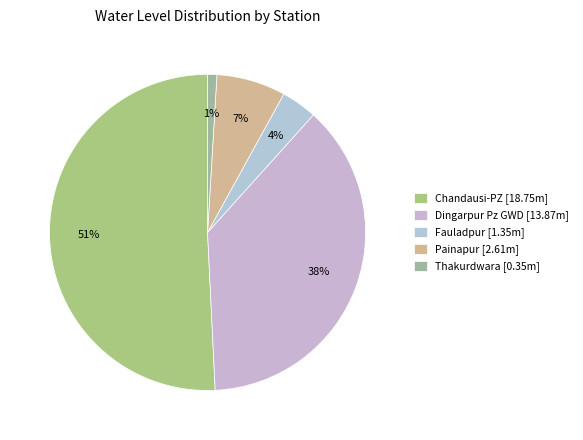

Count the number of slices in the pie.

5